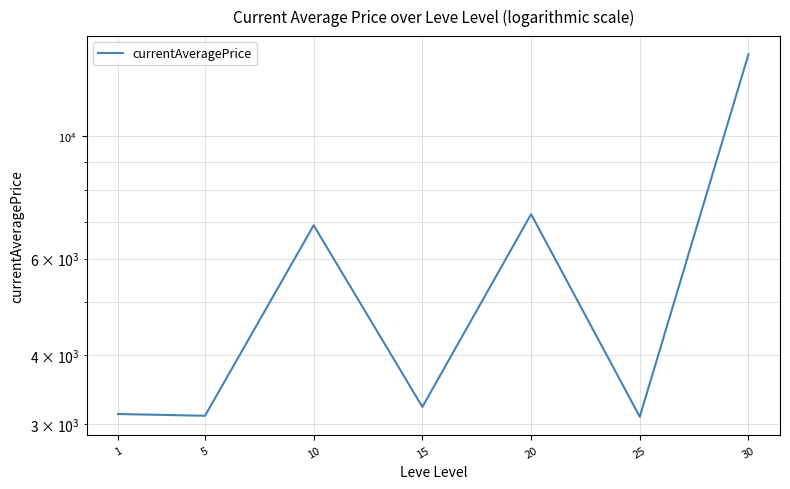

List the labels in order of value, smallest first.

25, 5, 1, 15, 10, 20, 30